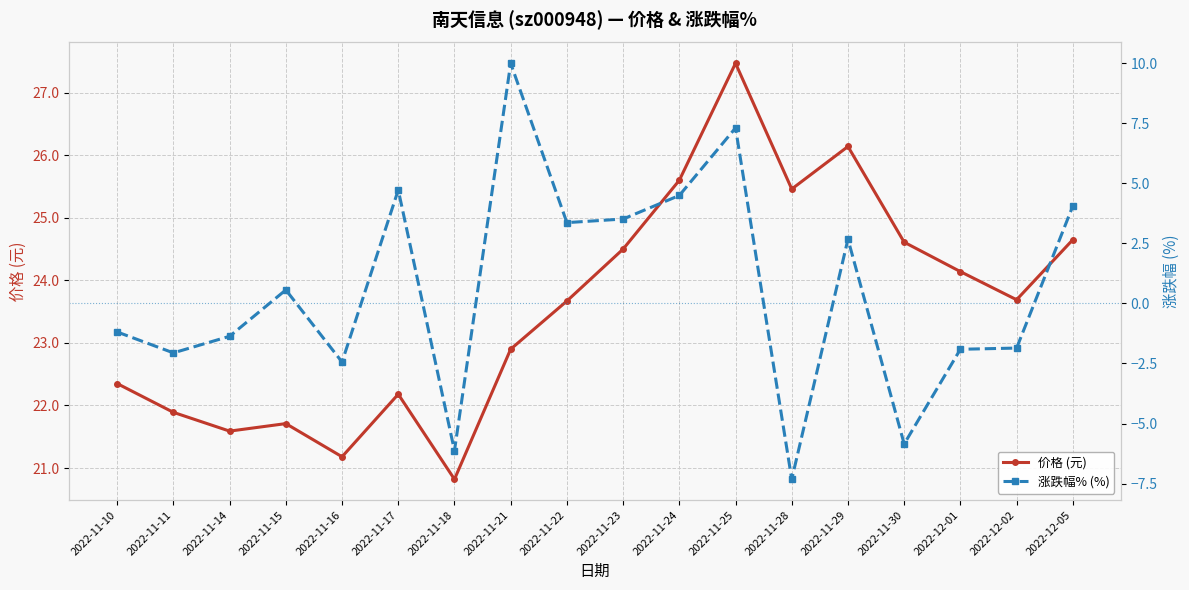

Is the value of 涨跌幅% (%) at 2022-12-01 greater than the value of 价格 (元) at 2022-11-16?

No